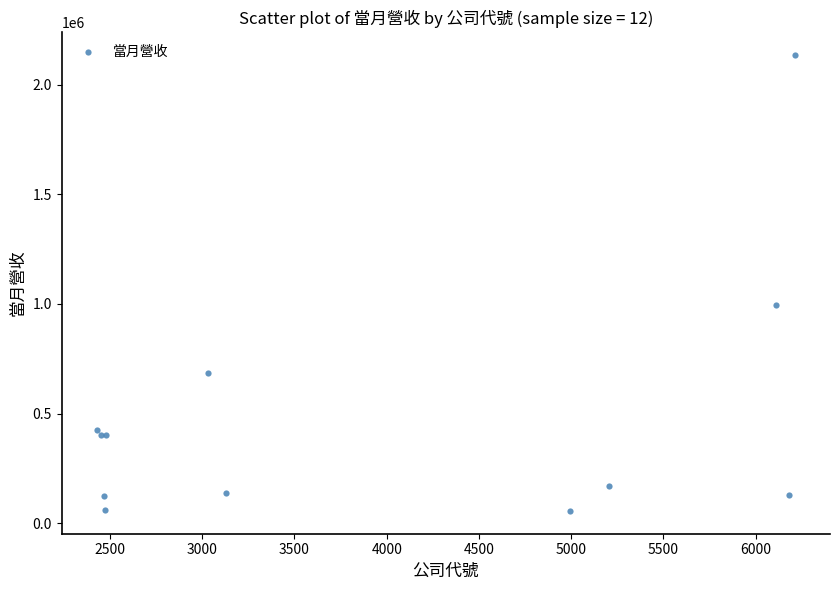

What Y value in the scatter plot is closest to 1095298?

993861